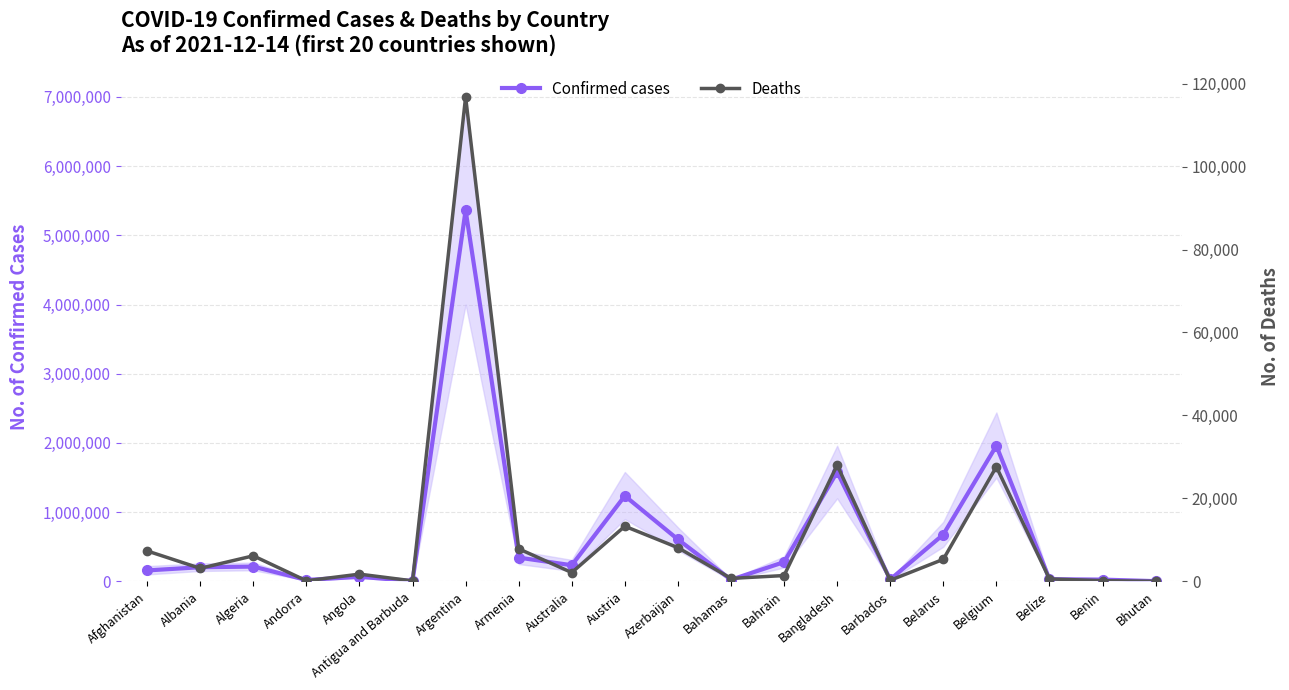

What is the average value of the Confirmed cases series?

652232